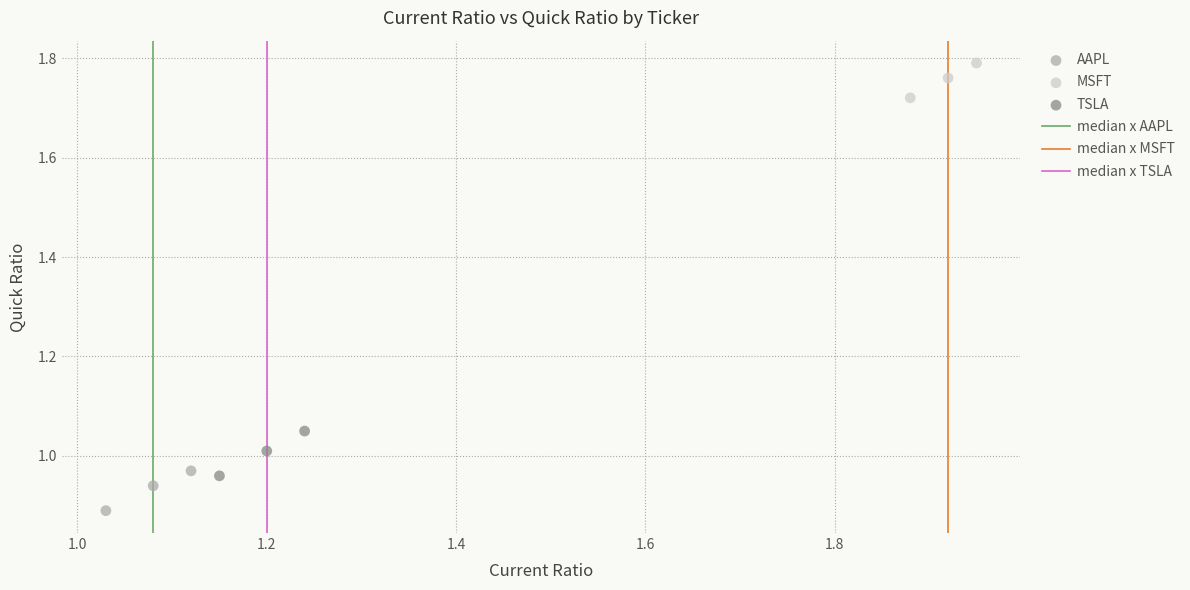

Which series has the largest Y range (max minus min)?

TSLA